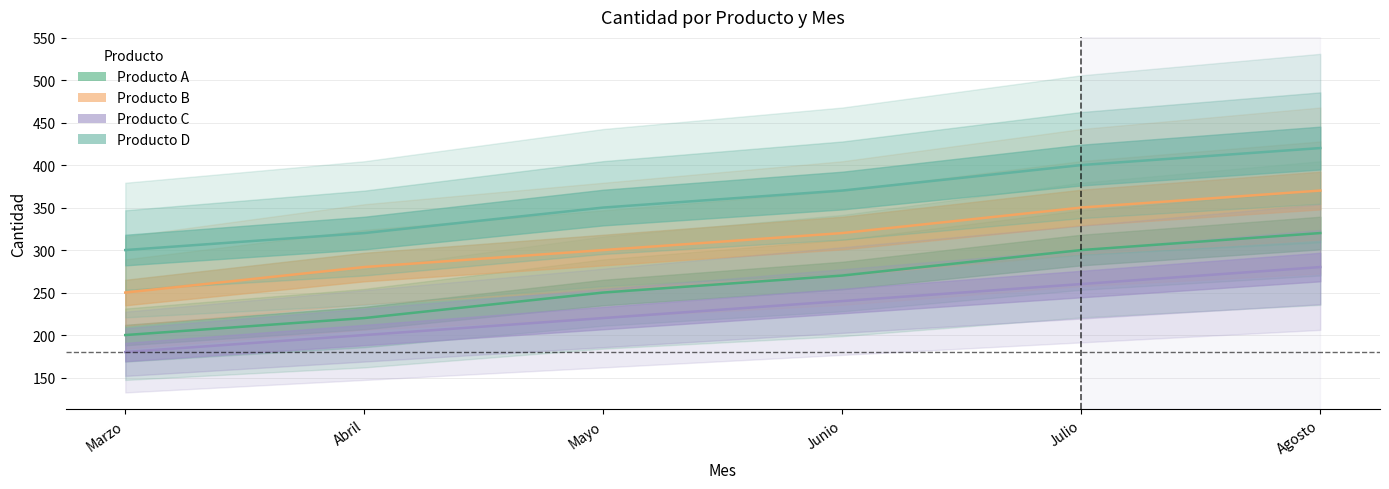

True or false: Producto A and Producto D cross at least once.

False